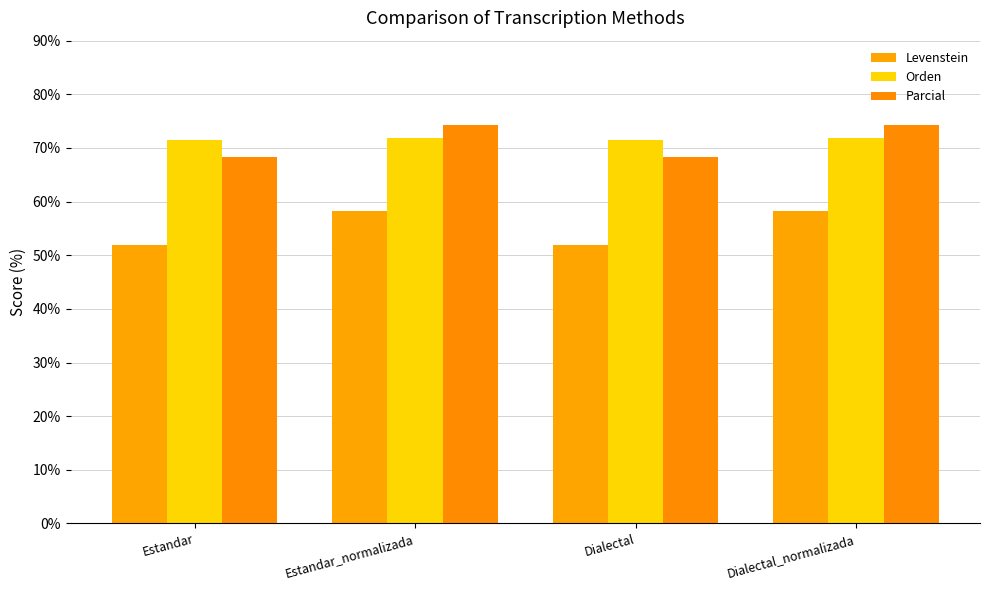

Is the value of Parcial at Dialectal greater than the value of Orden at Dialectal?

No